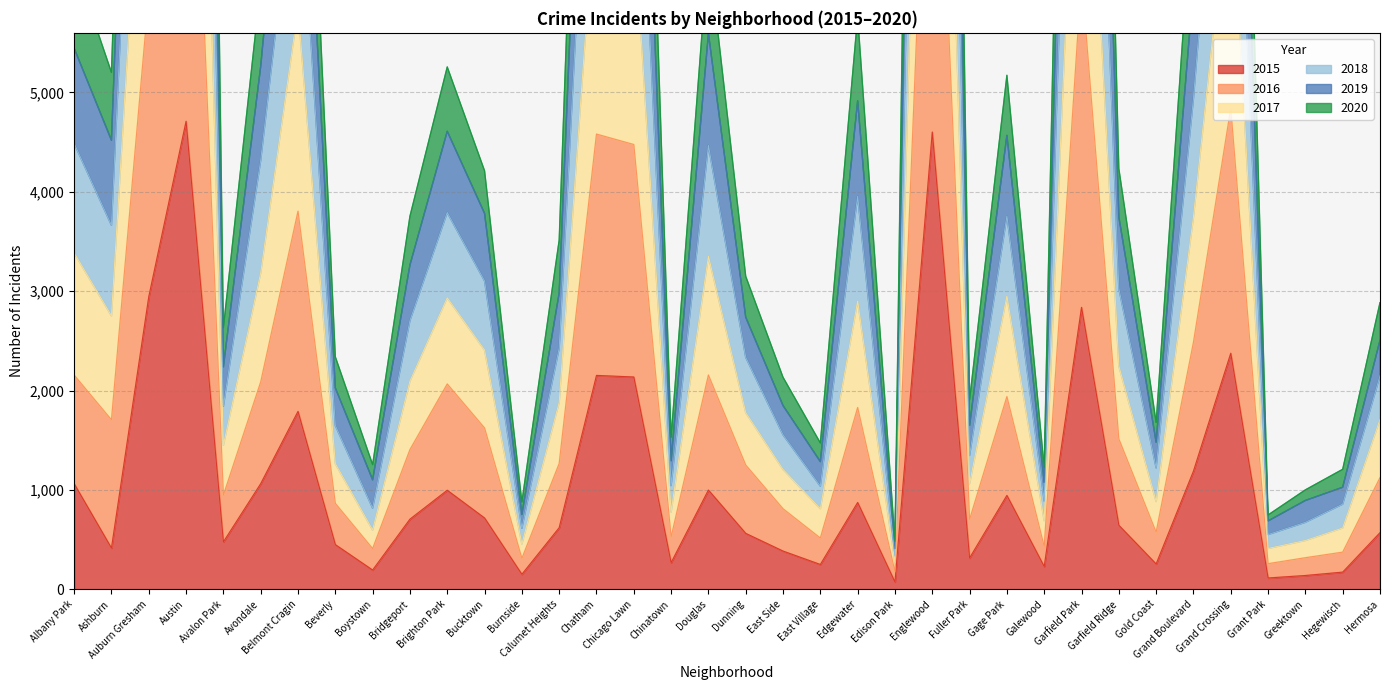

What is the highest value of the 2015 series?

4710